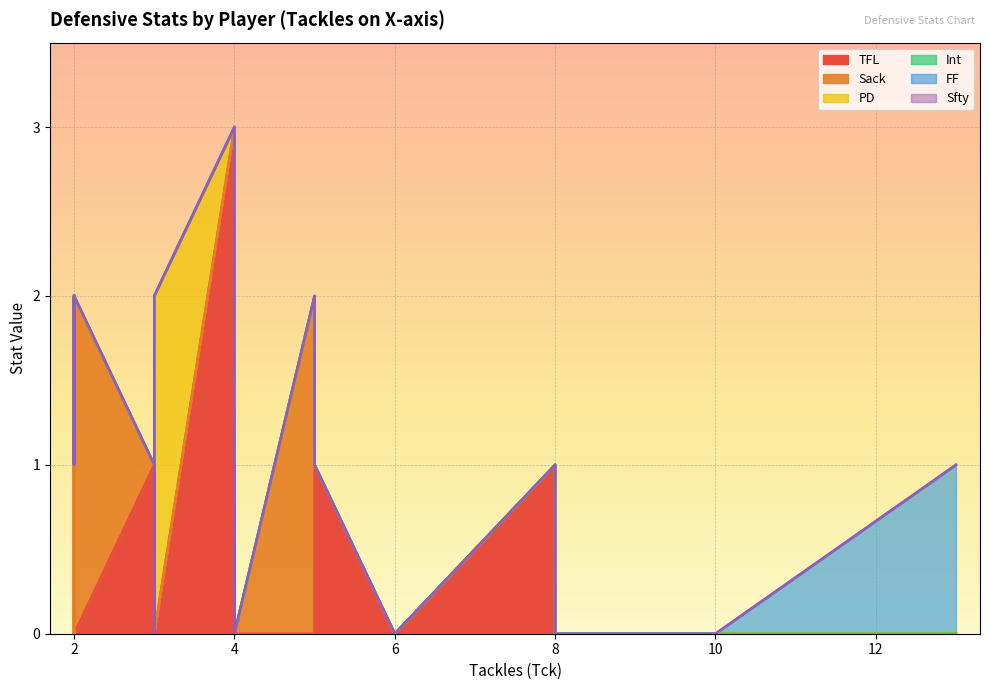

Which series has the widest spread of values?

TFL